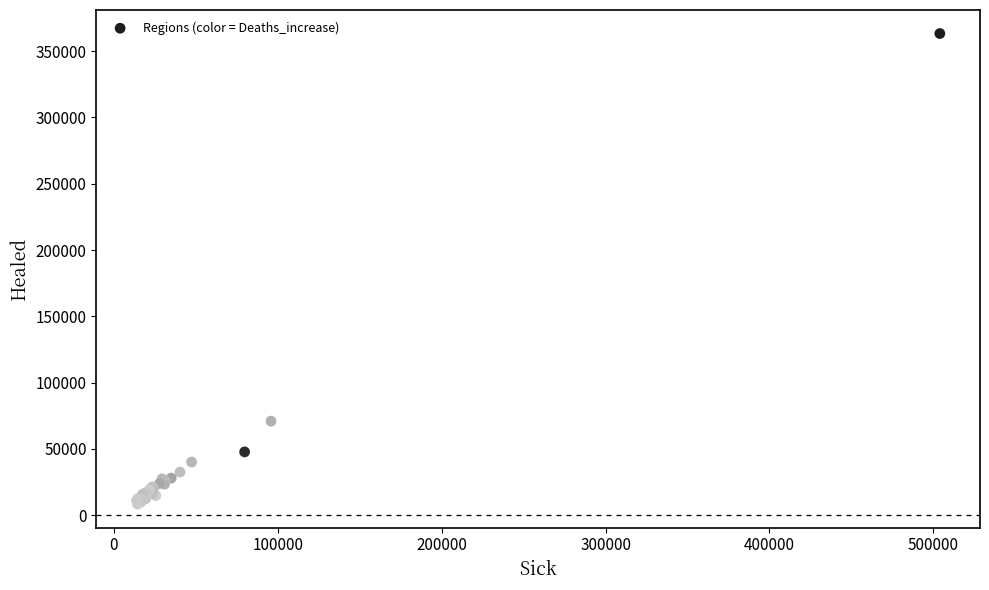

What Y value in the scatter plot is closest to 185852?

70915